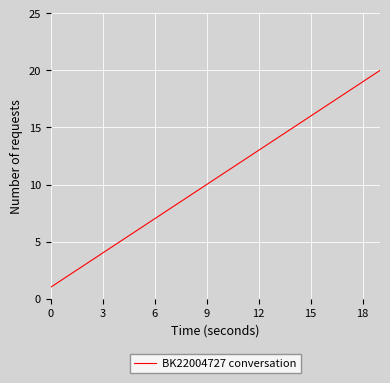

What is the maximum value shown in the chart?

20